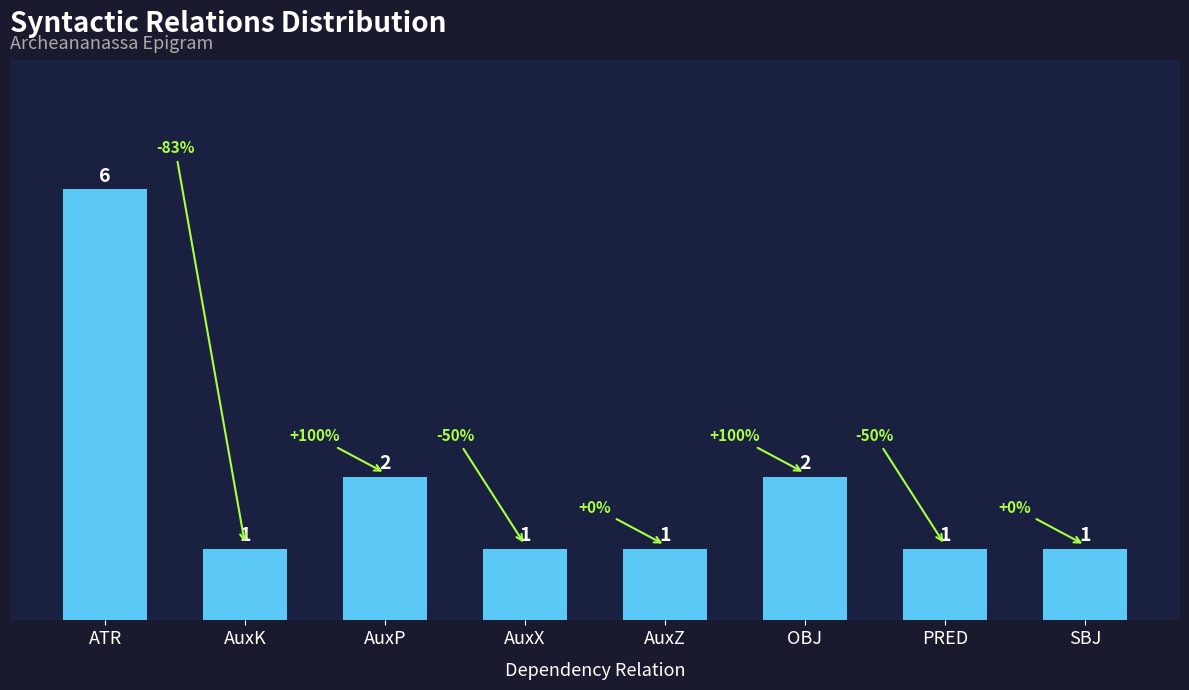

Count the values in the range 1 to 2.

7